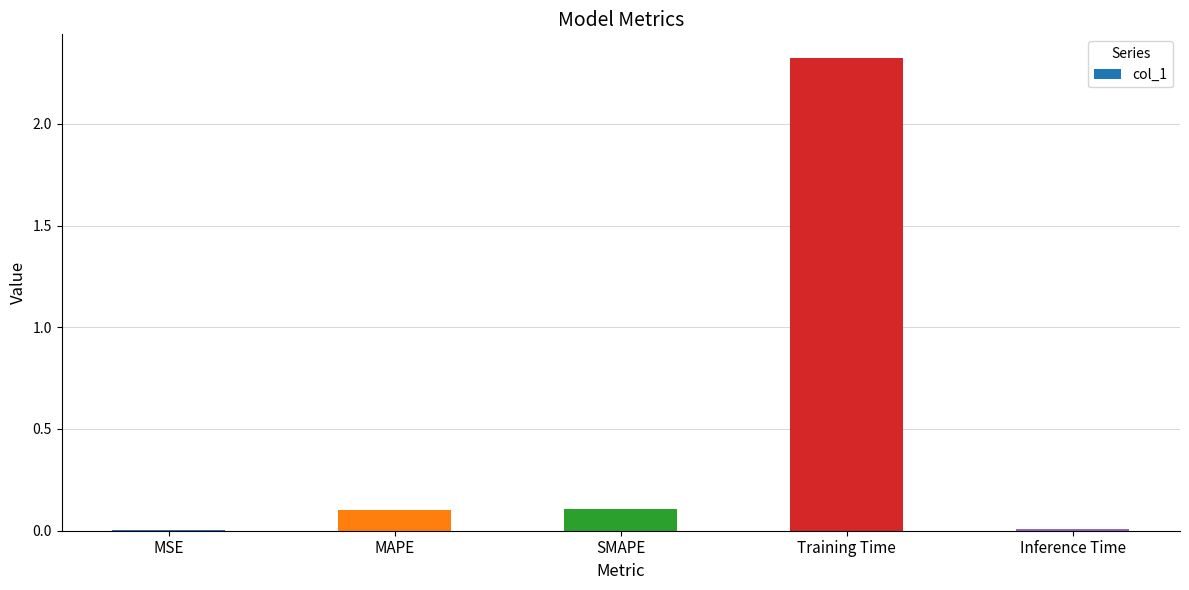

Between Training Time and MSE, which is larger?

Training Time